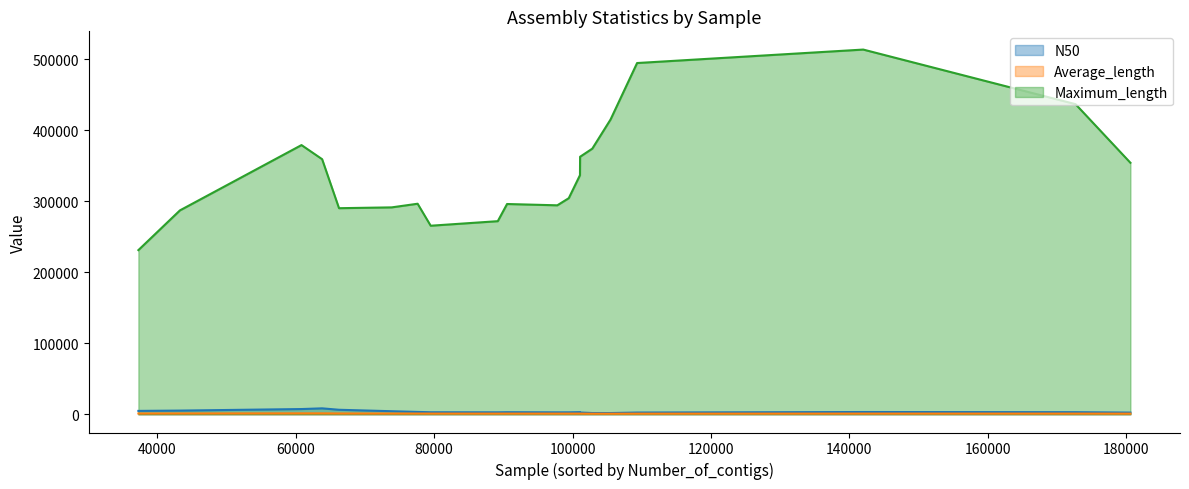

Which series has the largest range (max minus min)?

Maximum_length